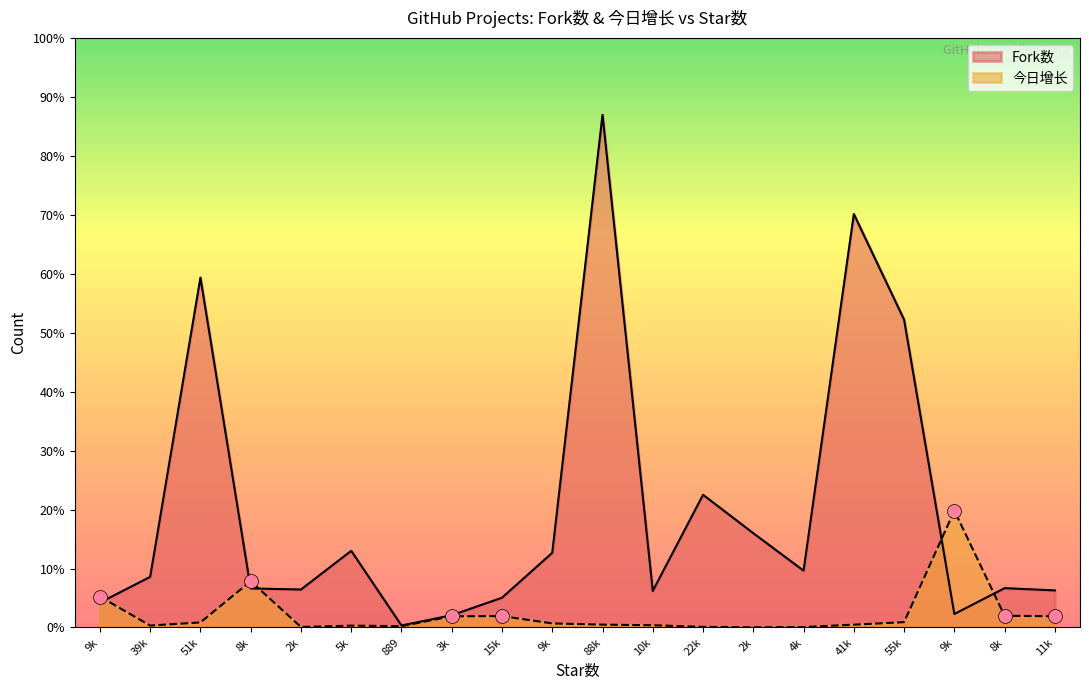

At which label does Fork数 first exceed 1333?

51k